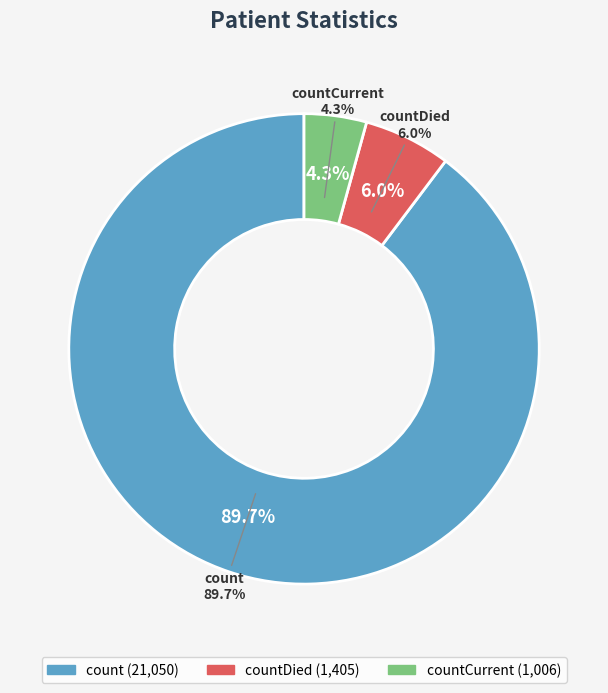

What is the smallest slice in the pie chart?

countCurrent